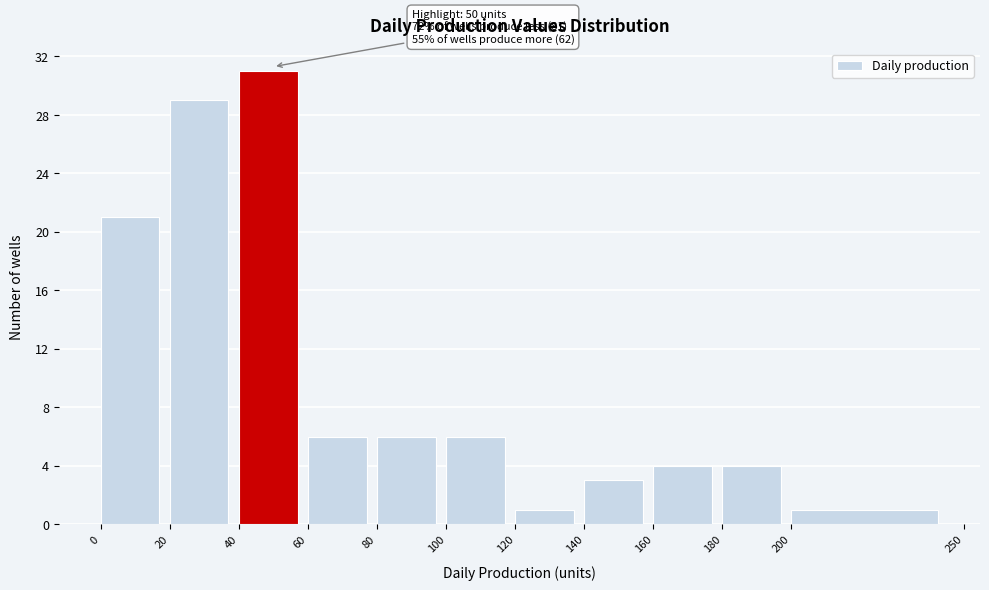

Which range on the x-axis has the tallest bar?

40 to 60